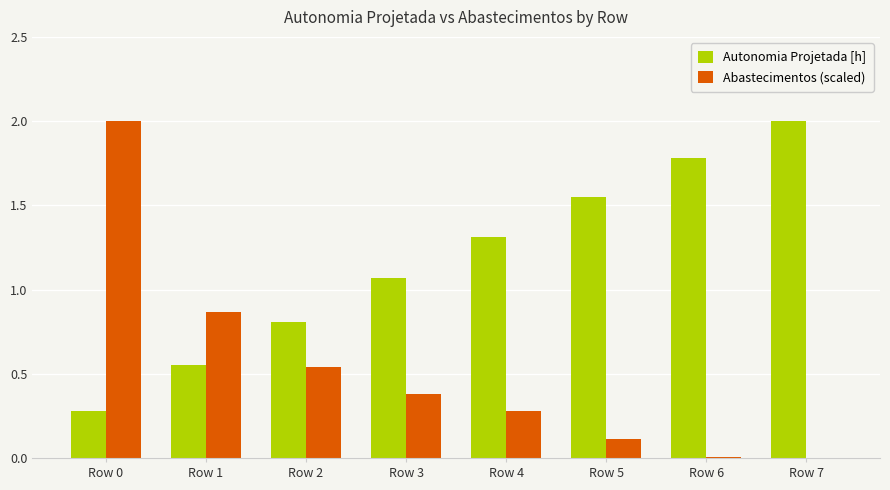

What is the spread (max minus min) of values at Row 6?

1.8